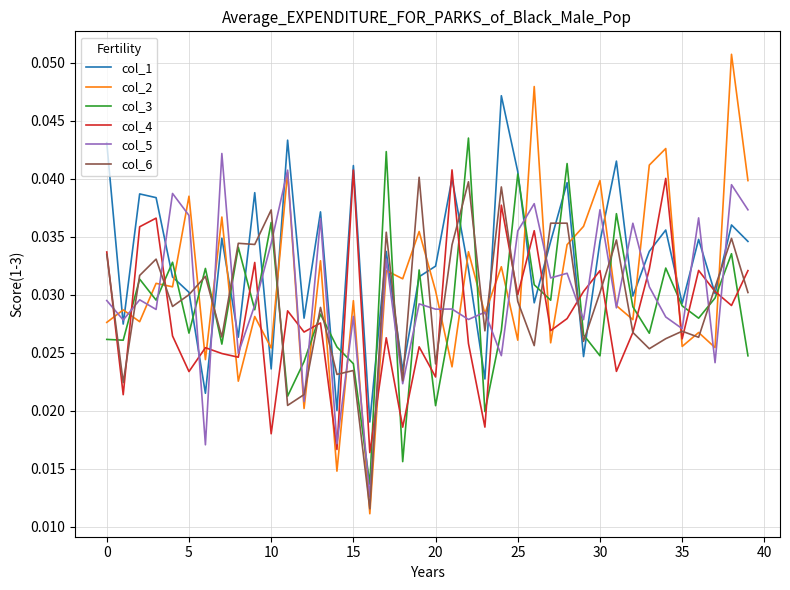

Which series has the largest total across all categories?

col_1